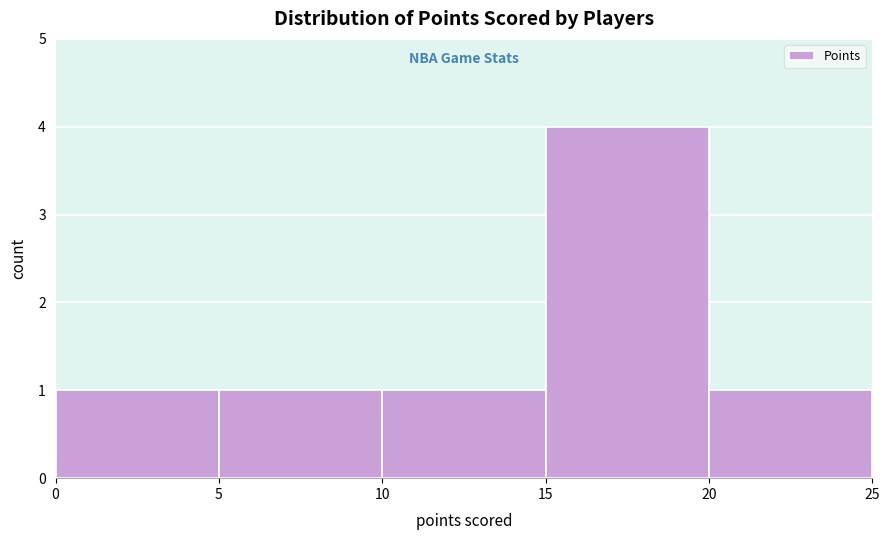

Reading left to right, transcribe this chart: for each bar, give the range it covers on the x-axis and its height. The values are not printed on the chart, so give them approximately, as read against the axis.

0 to 5: 1
5 to 10: 1
10 to 15: 1
15 to 20: 4
20 to 25: 1